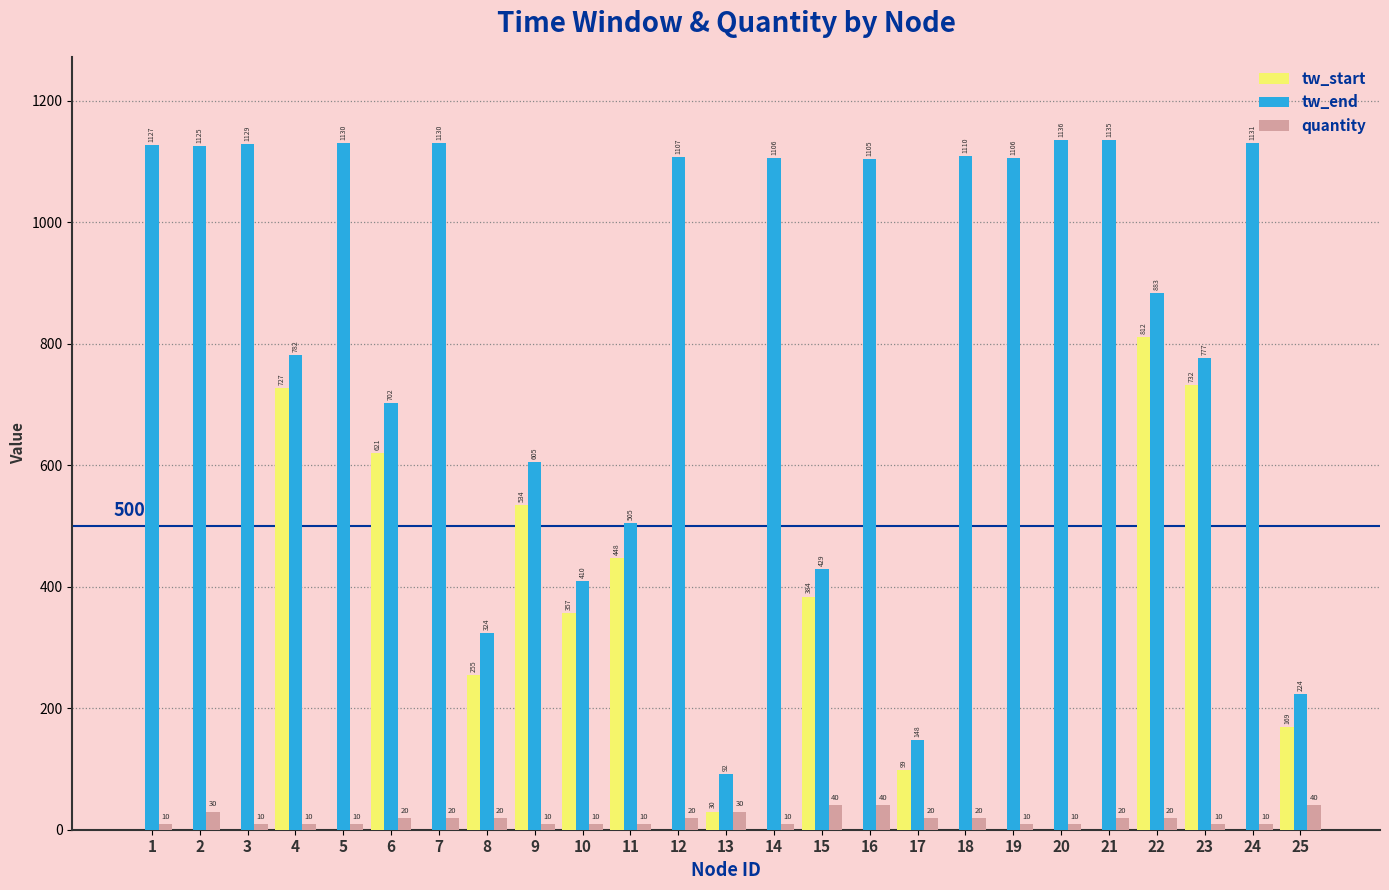

What is the sum of all quantity values?

460